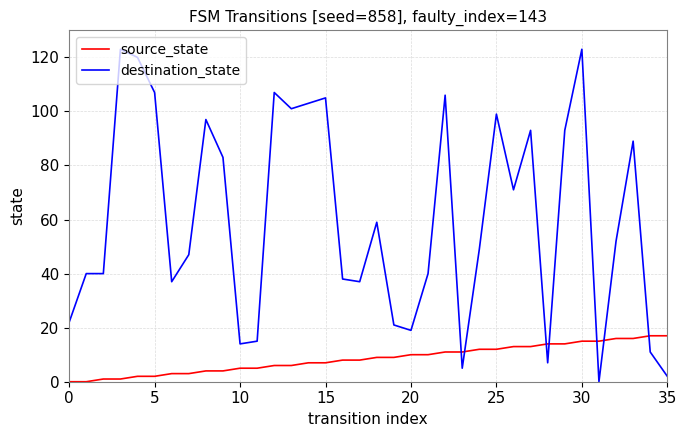

What is the difference between the maximum and minimum values in the destination_state series?

123